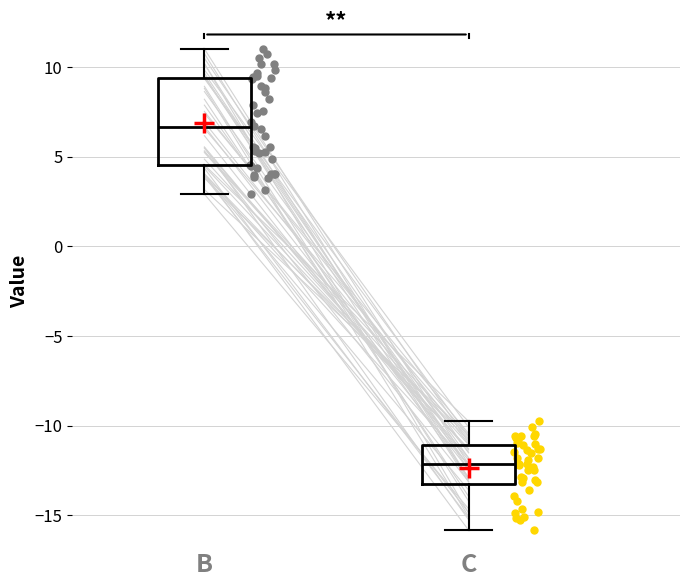

Where does the median line of the box for C sit on the y-axis? The values are not printed on the chart, so give them approximately, as read against the axis.

-12.0